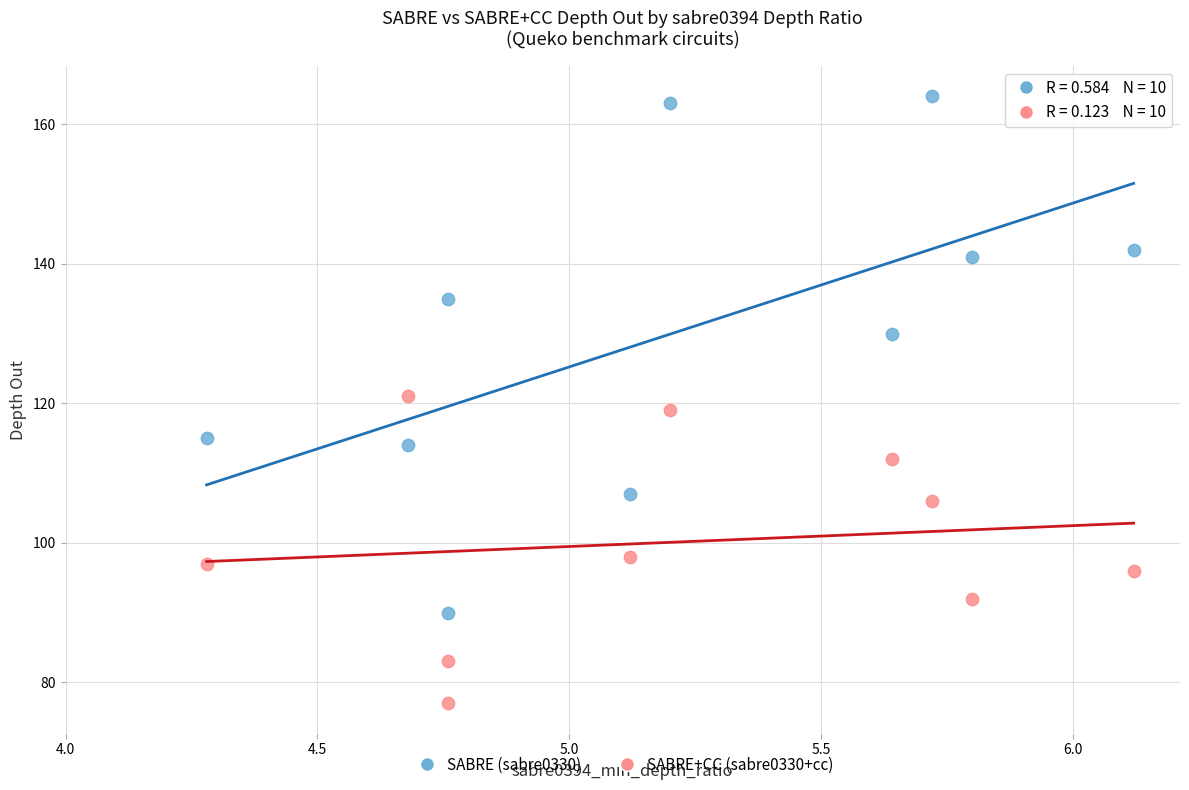

In the SABRE+CC (sabre0330+cc) series, what Y value is closest to 99?

98